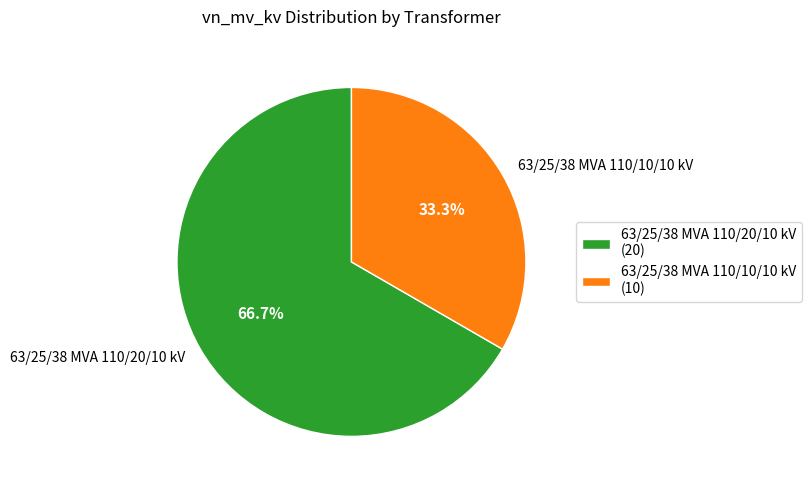

Approximately how many times larger is the value at 63/25/38 MVA 110/10/10 kV compared to 63/25/38 MVA 110/20/10 kV?

0.5